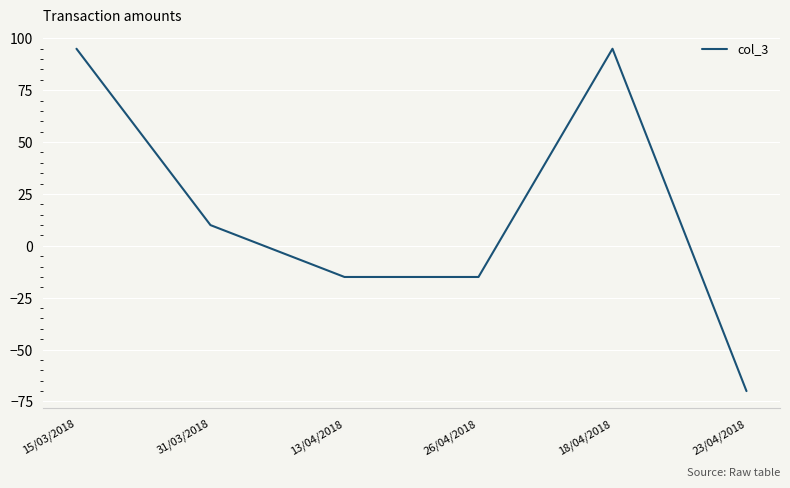

How many values are below zero?

3